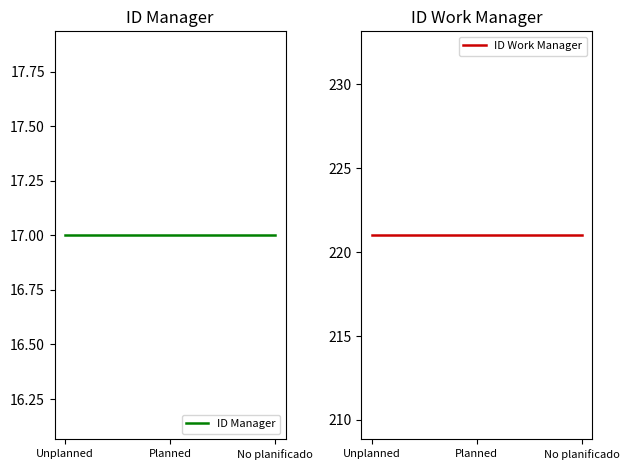

Does the chart have visible grid lines?

No